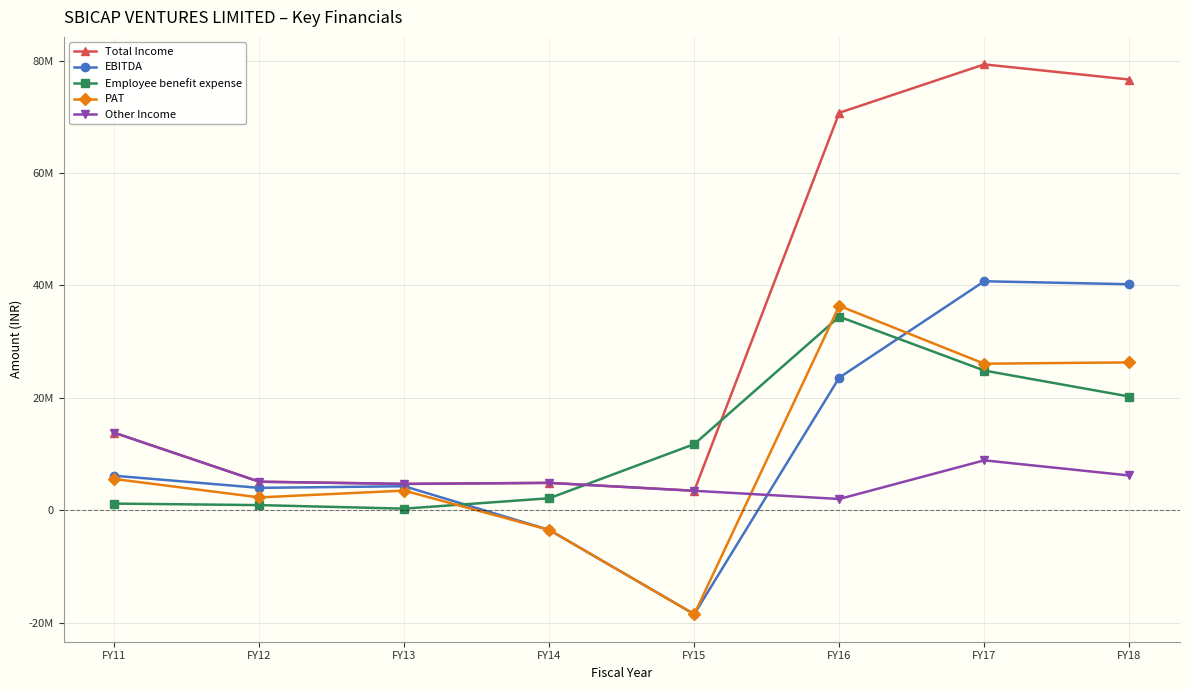

What are all the series names shown in the legend?

Total Income, EBITDA, Employee benefit expense, PAT, Other Income